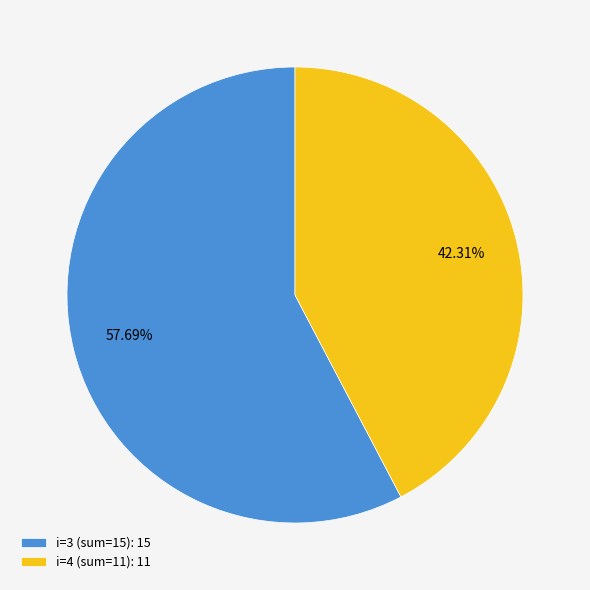

Which category has the biggest portion of the pie?

i=3 (sum=15): 15